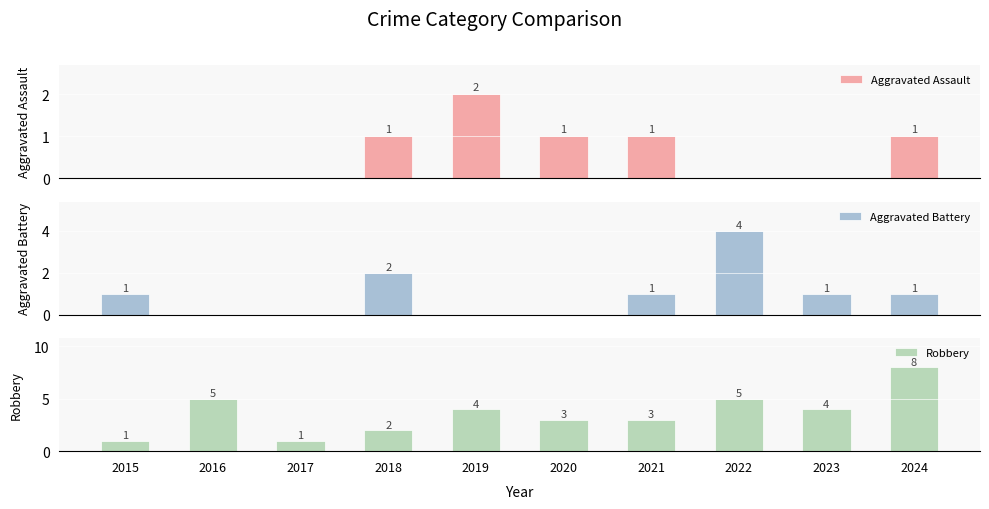

At 2017, list the series in order from smallest to largest.

Aggravated Assault, Aggravated Battery, Robbery